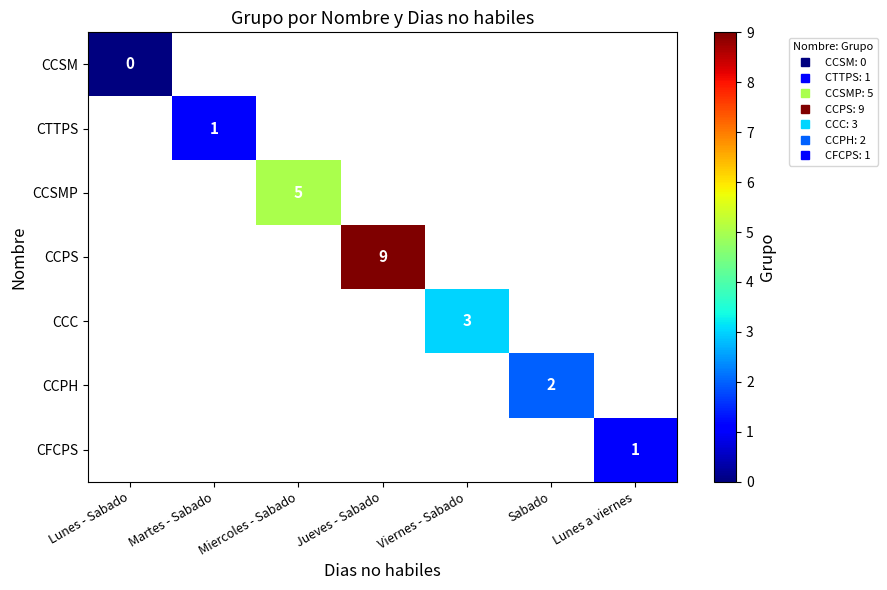

Is the value of CCSMP at Jueves - Sabado greater than the value of CFCPS at Lunes a viernes?

No